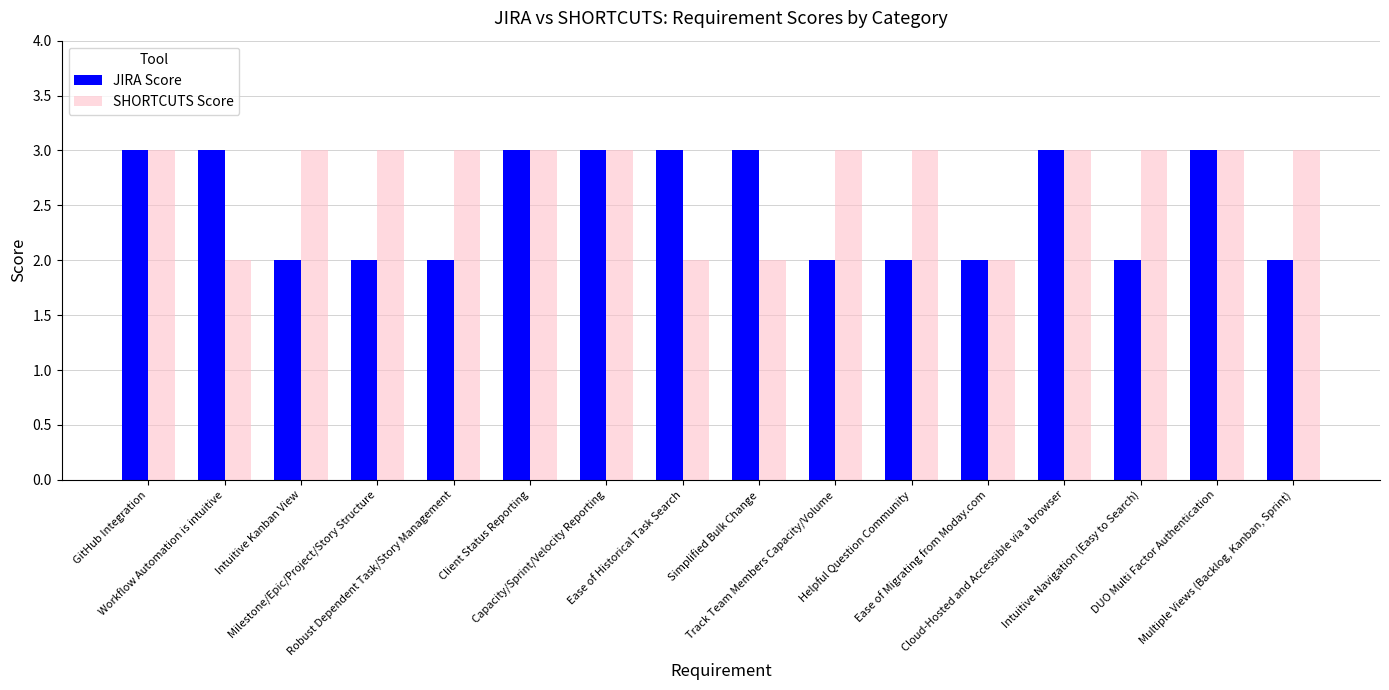

What are all the series names shown in the legend?

JIRA Score, SHORTCUTS Score